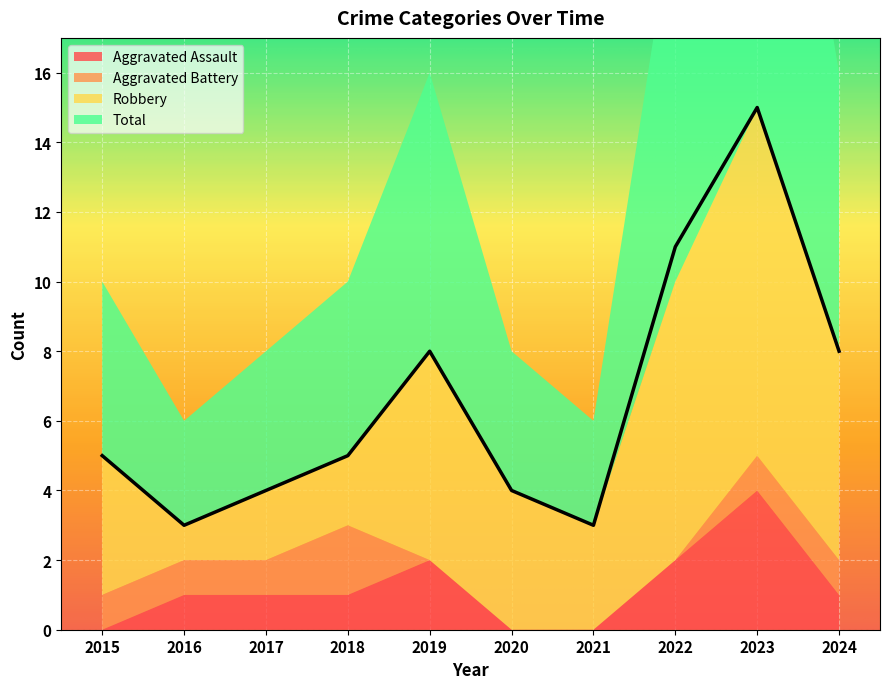

Where is the first local maximum for Aggravated Assault?

2019